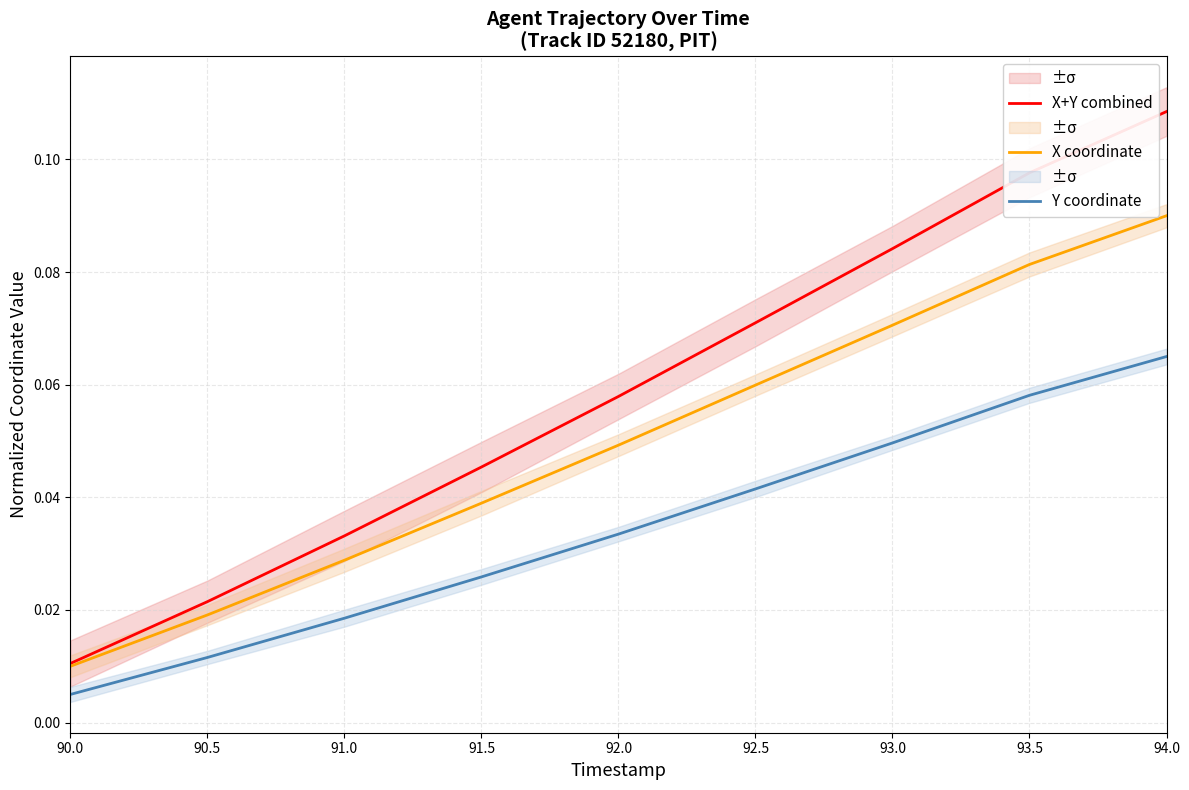

List the series in order of their overall mean, highest first.

X+Y combined, X coordinate, Y coordinate